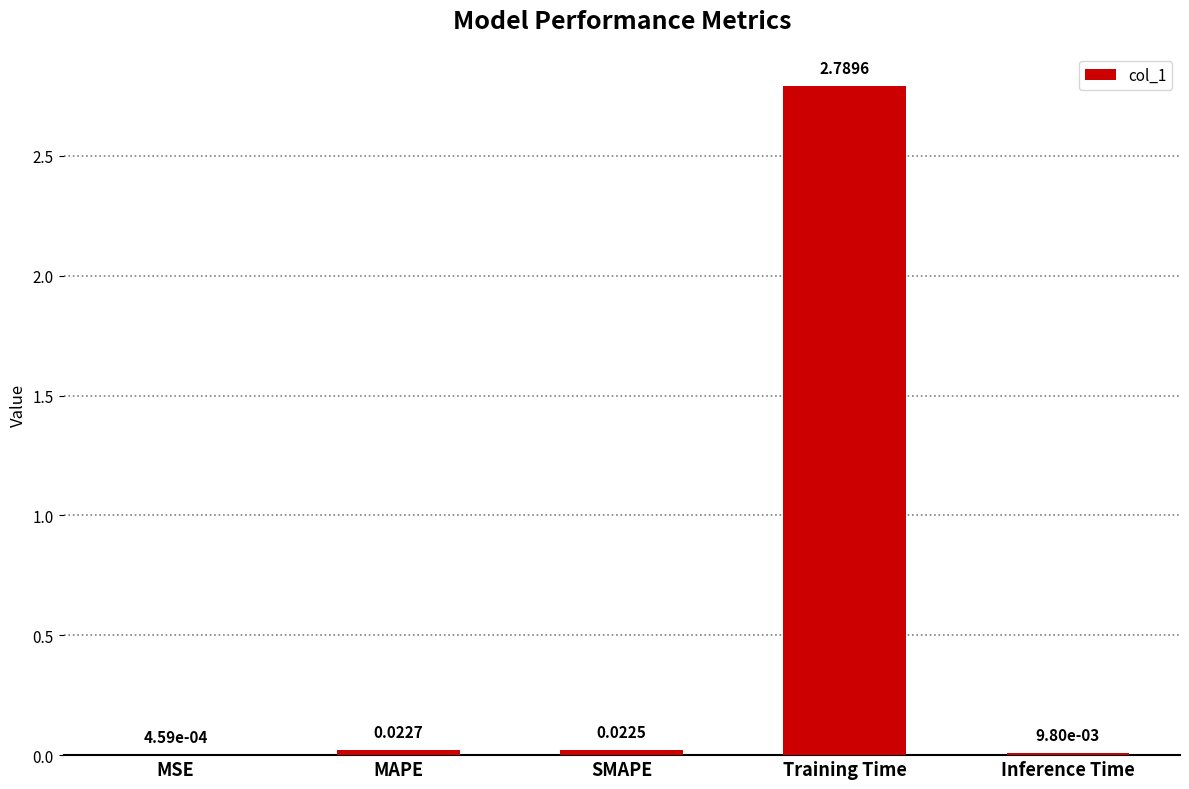

Where is the data nearest to the value 1?

MAPE